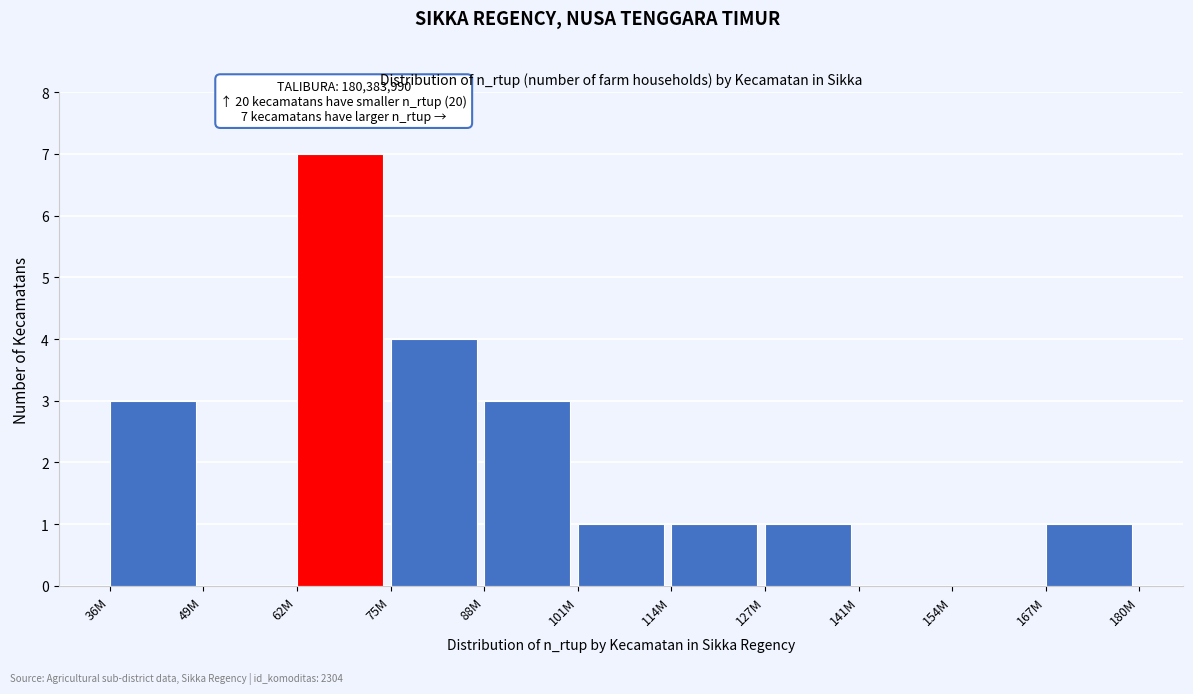

Reading left to right, transcribe all the data shown in this chart.

36M=3	49M=0	62M=7	75M=4	88M=3	101M=1	114M=1	127M=1	141M=0	154M=0	167M=1